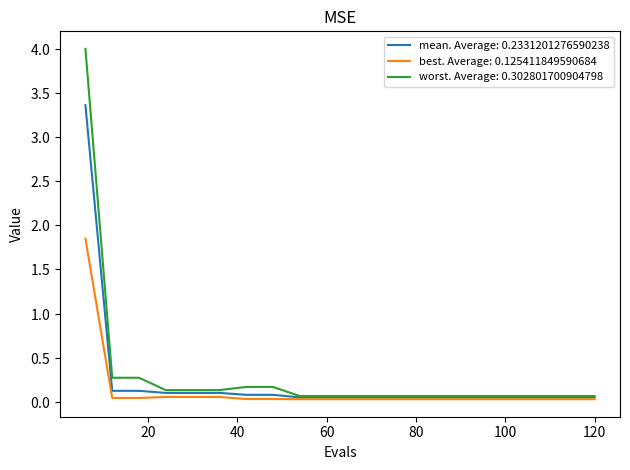

Does the chart have visible grid lines?

No